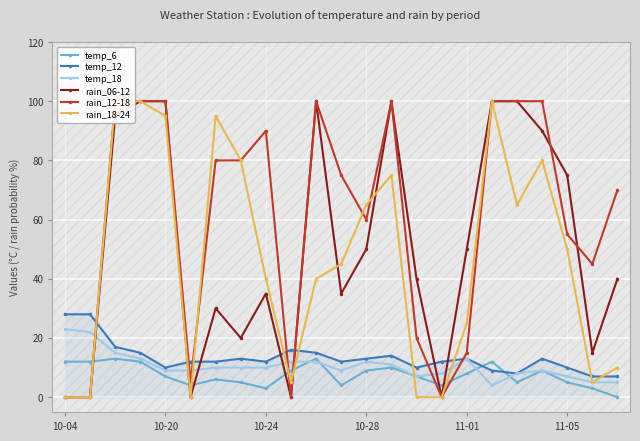

True or false: temp_18 has more than 2 points higher than both neighbors.

True